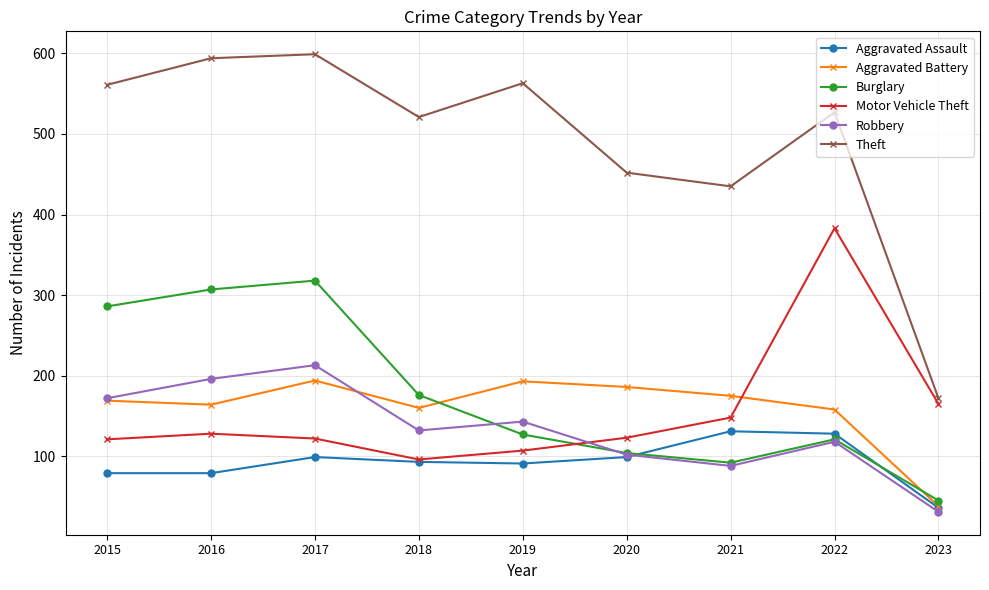

Which series has the largest range (max minus min)?

Theft